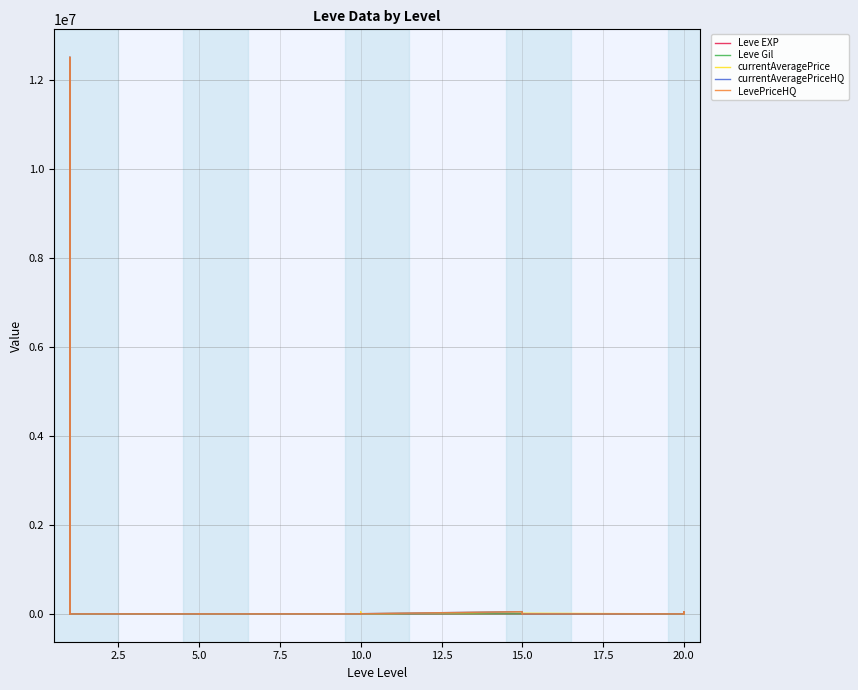

How many values in the Leve Gil series are below 570?

15